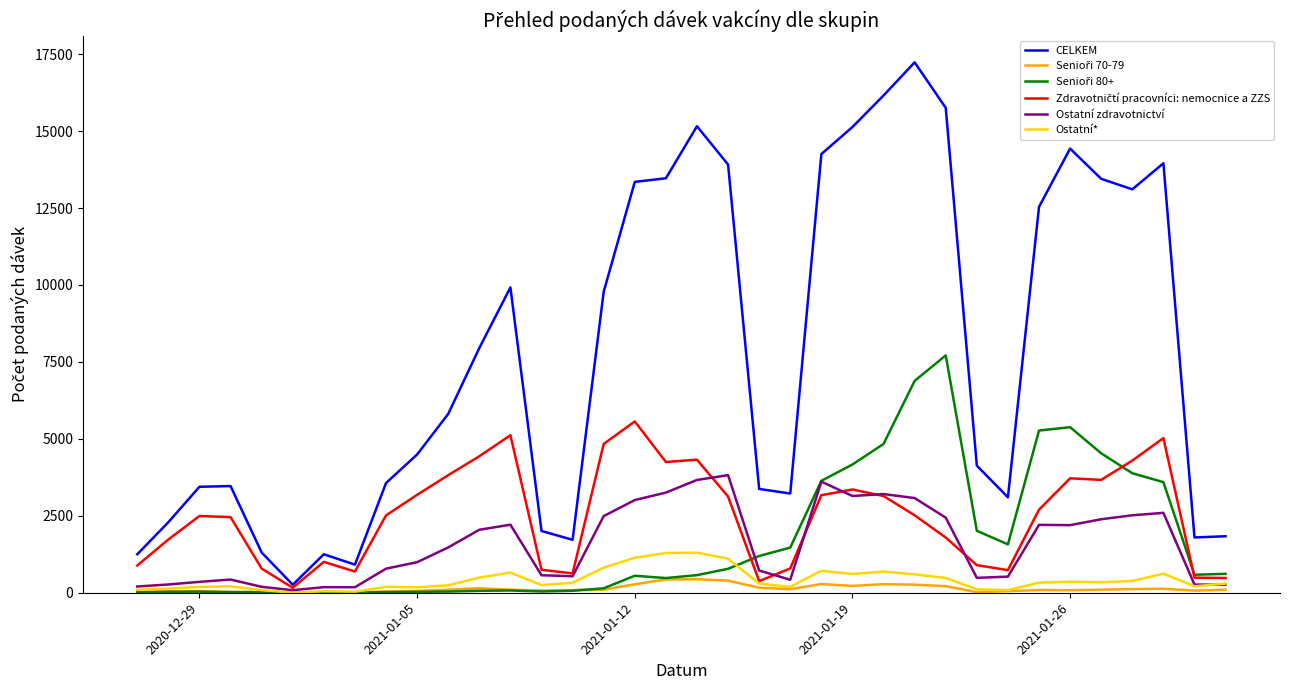

Which series has the largest total across all categories?

CELKEM